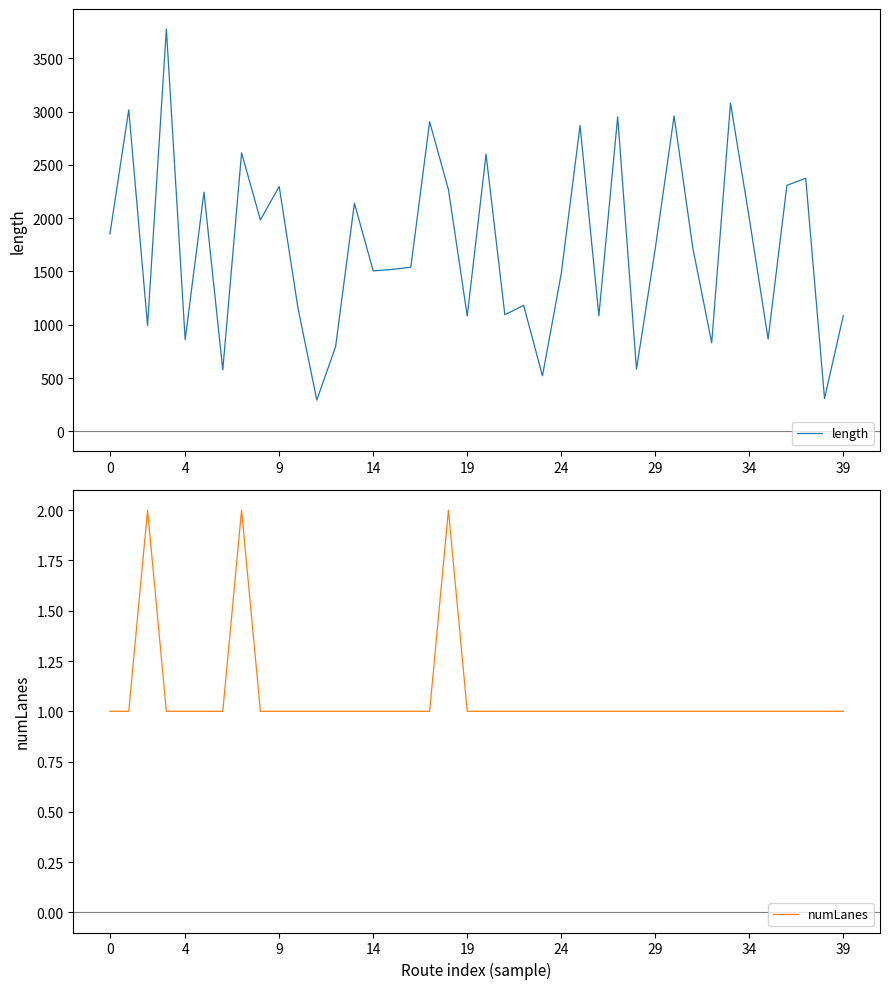

How many values in the numLanes series exceed 1?

3